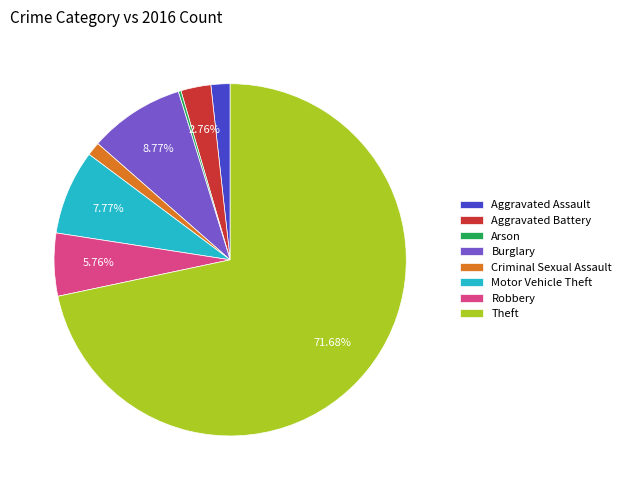

Which slice is the largest?

Theft